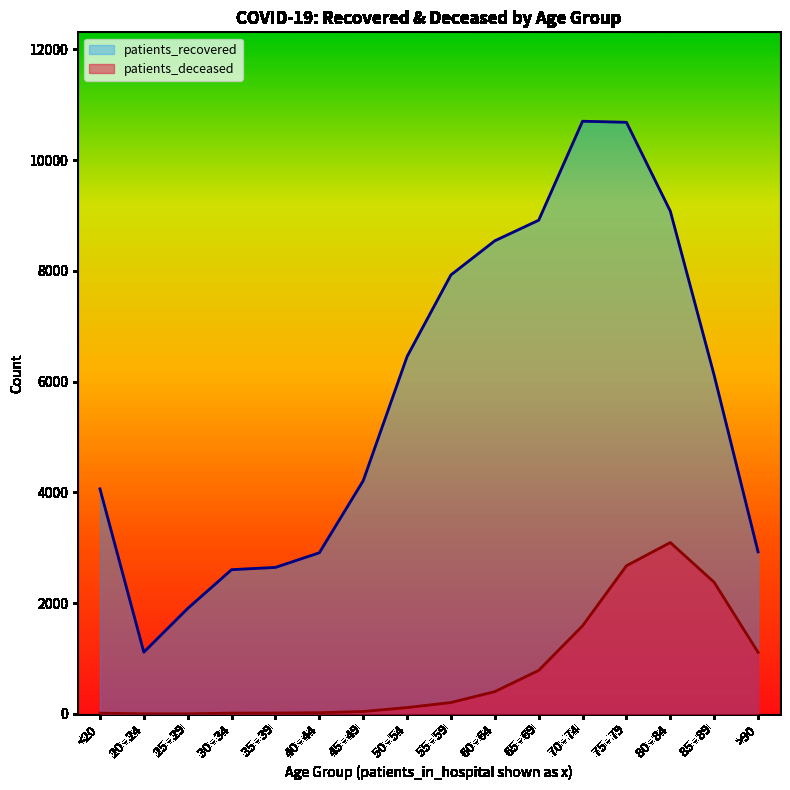

What is the difference between the patients_recovered values at 45 - 49 and <20?

146